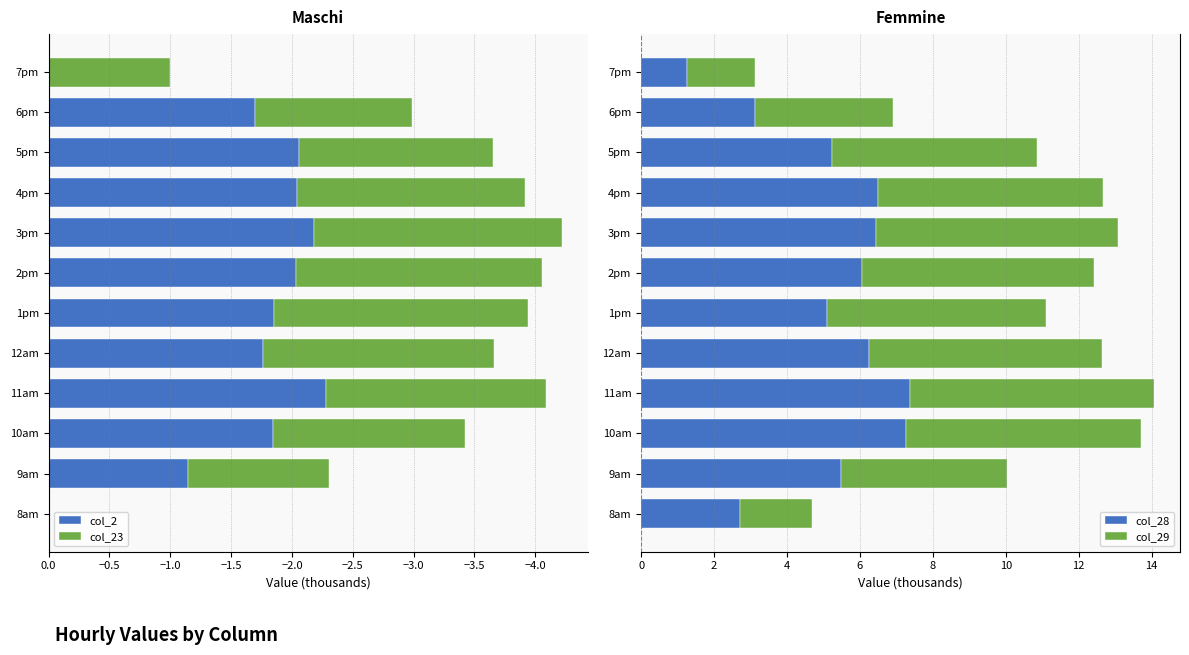

Is it true that col_28 equals 5.1 at 1pm?

True